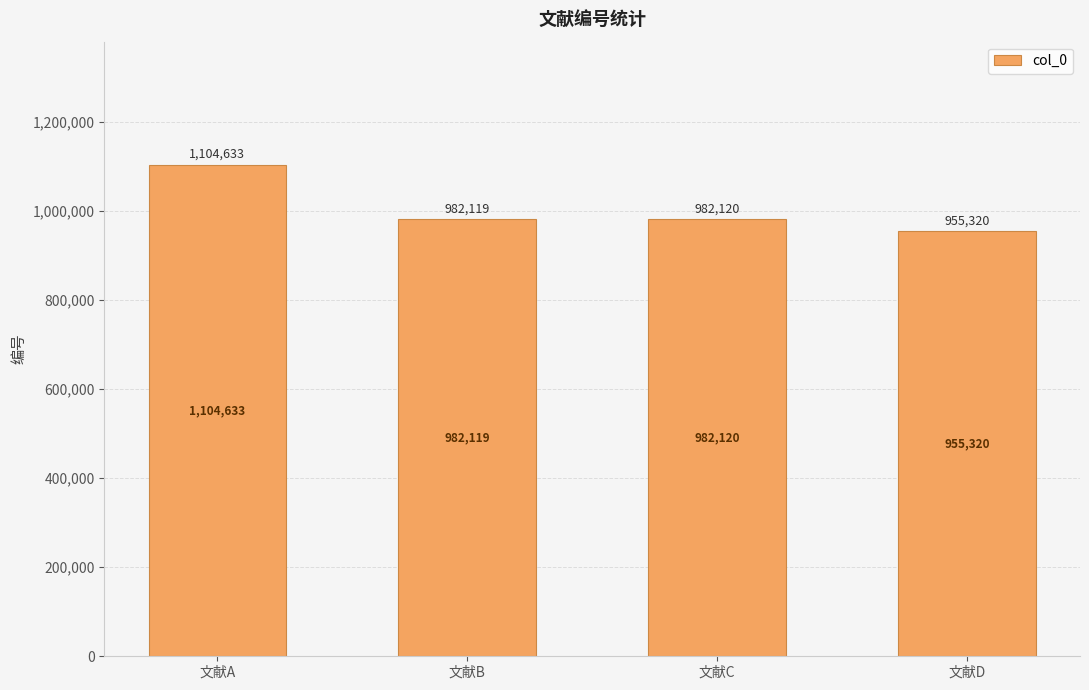

What is the change in value from 文献C to 文献D?

-26800